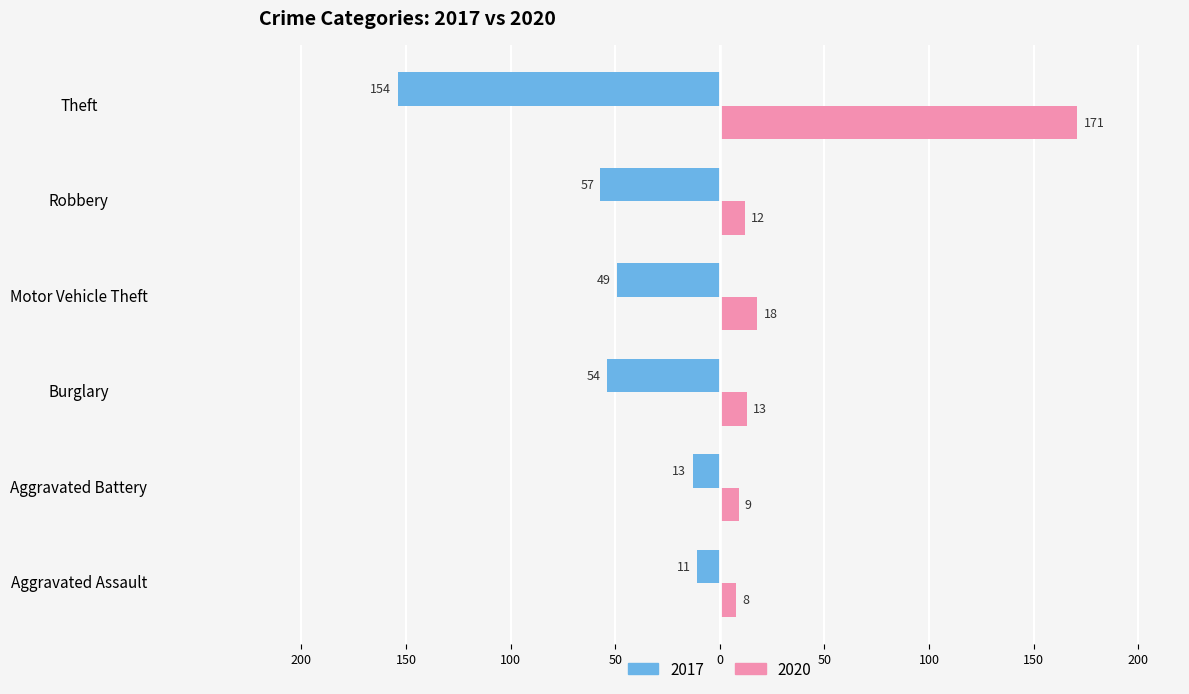

Which series changed the most between Aggravated Battery and Motor Vehicle Theft?

2017